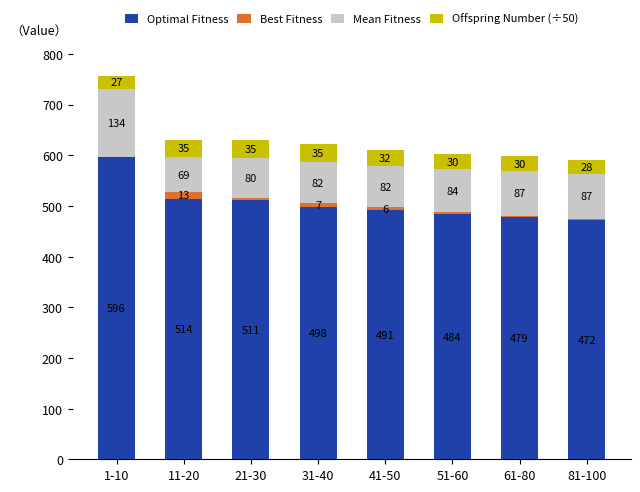

At which category is the sum across all series the highest?

1-10